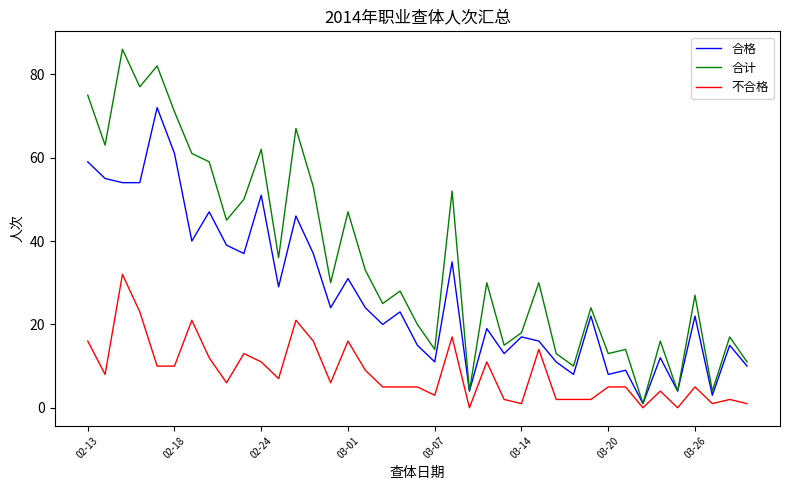

Rank the series by their average value, from lowest to highest.

不合格, 合格, 合计